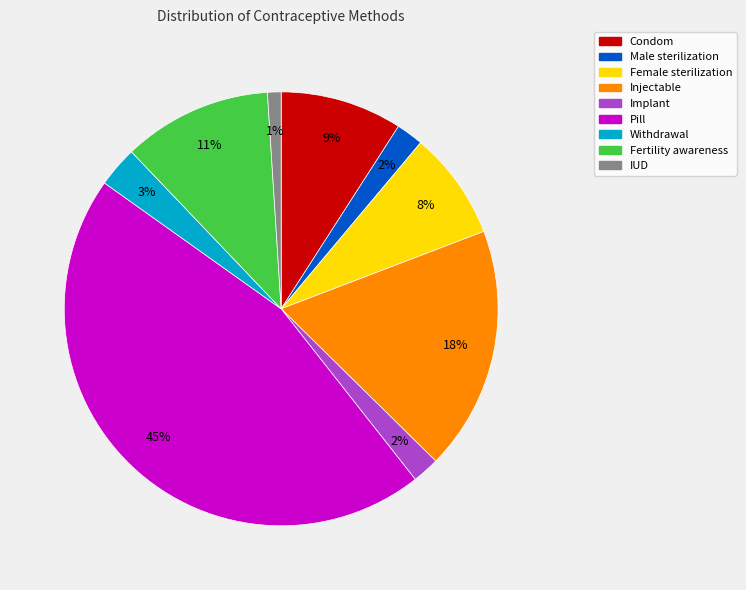

Which slice is the smallest?

IUD